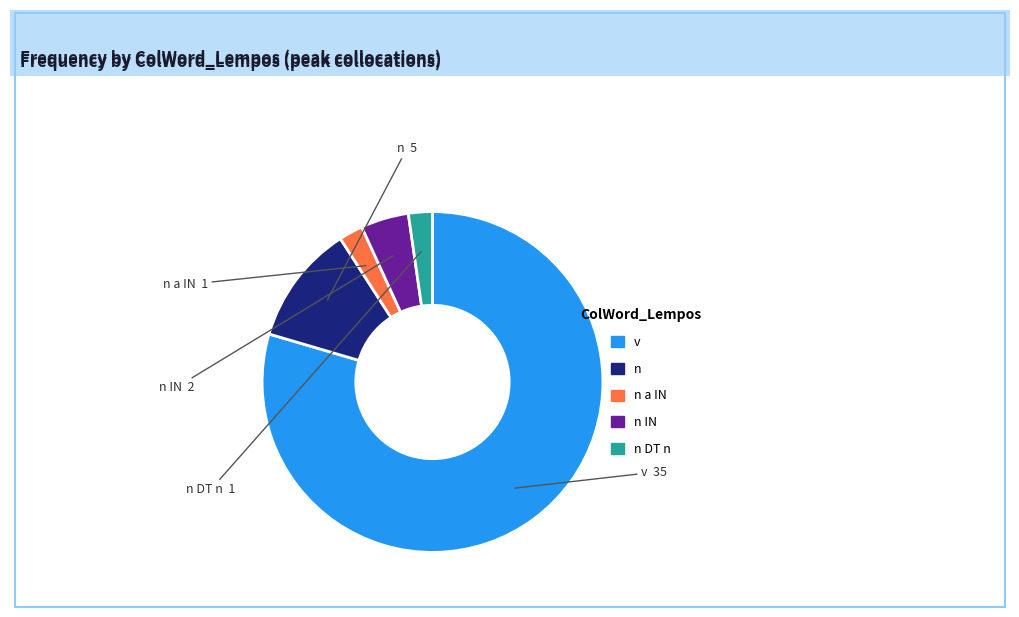

Count the number of slices in the pie.

5